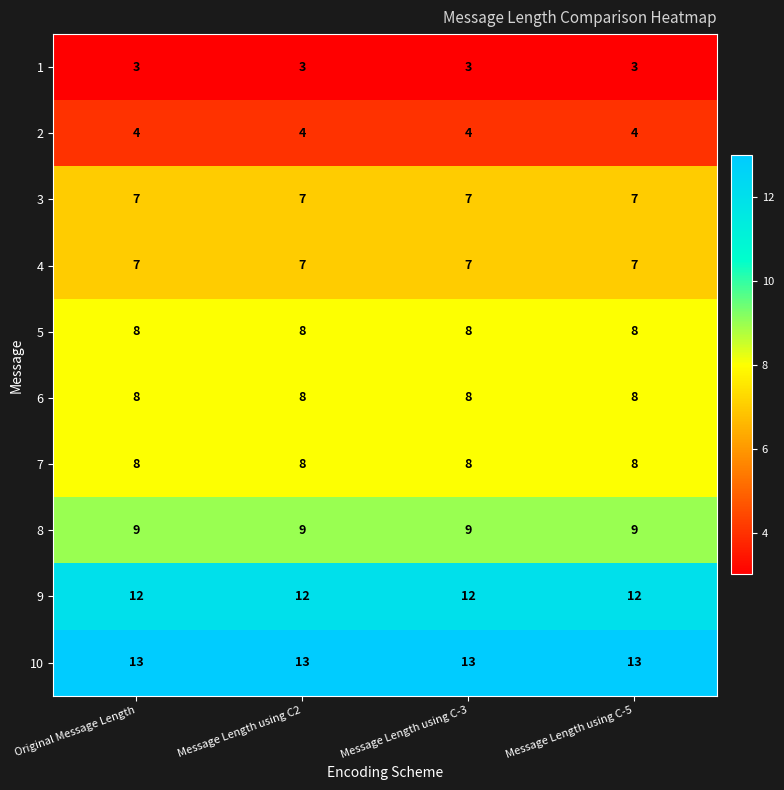

What is the approximate value of 9 at Message Length using C2?

12